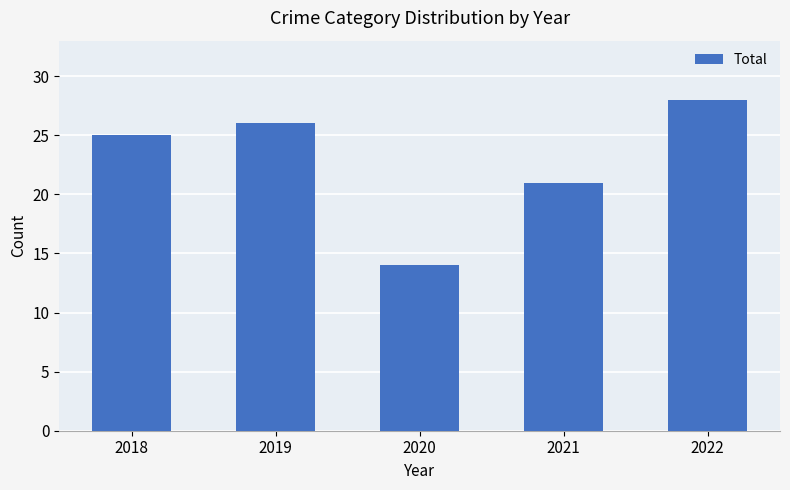

What is the ratio of the value at 2020 to the value at 2022?

0.5